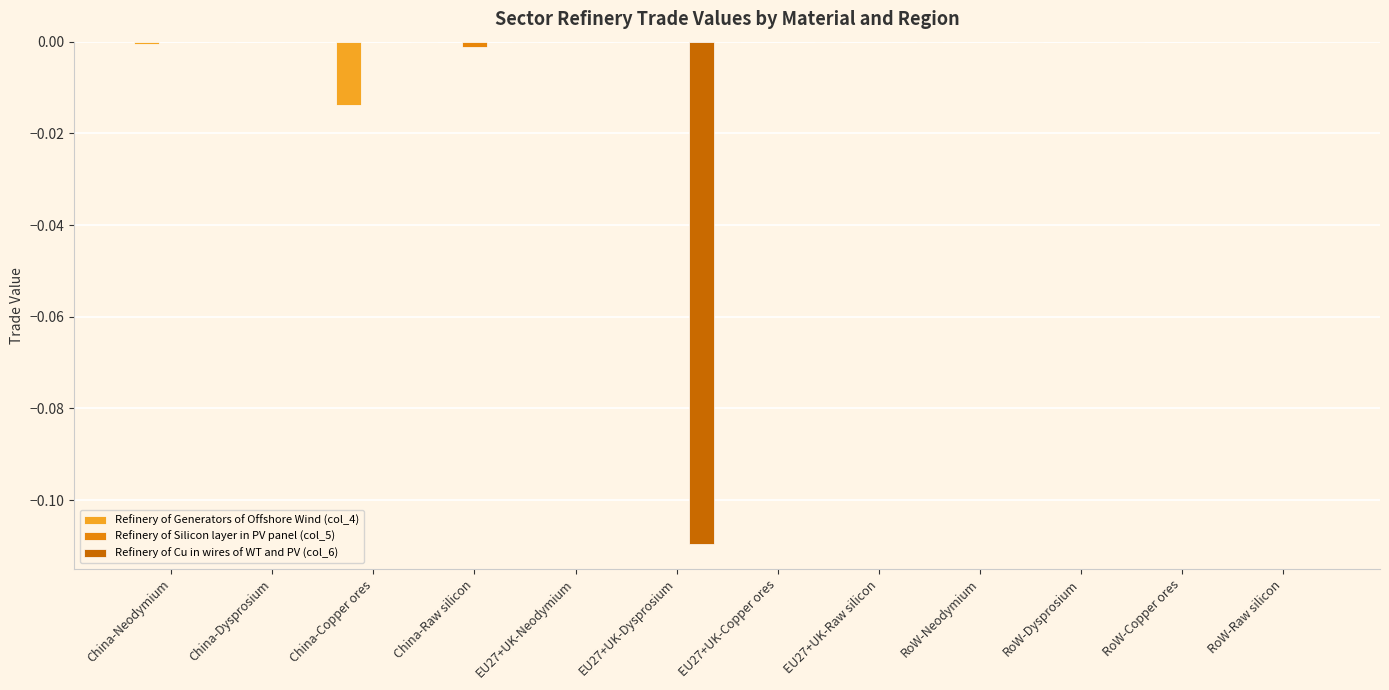

True or false: Refinery of Generators of Offshore Wind (col_4) has a value of 0.0 at EU27+UK-Raw silicon.

True